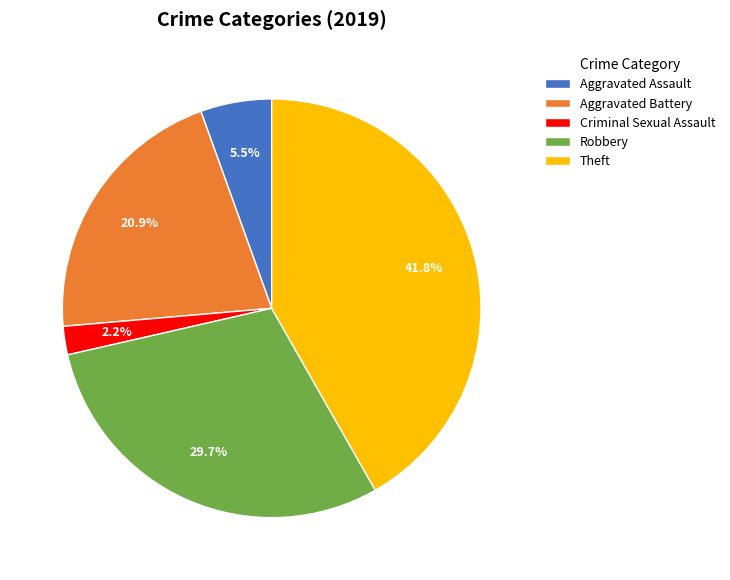

What percentage is the Aggravated Battery slice, to the nearest percent?

21%